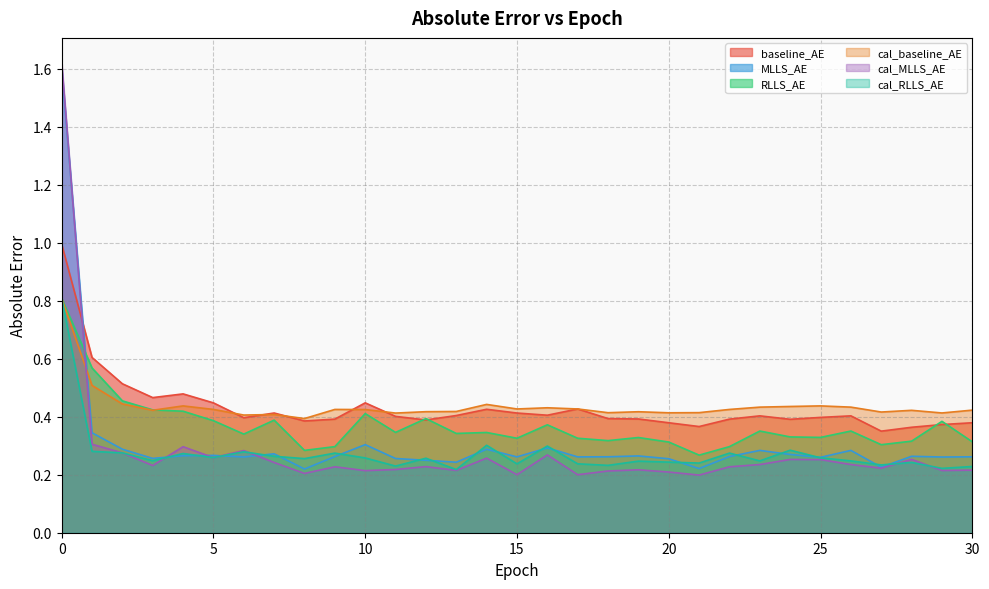

Reading right to left, list all the values displayed in this chart.

baseline_AE: 30=0.4	29=0.4	28=0.4	27=0.4	26=0.4	25=0.4	24=0.4	23=0.4	22=0.4	21=0.4	20=0.4	19=0.4	18=0.4	17=0.4	16=0.4	15=0.4	14=0.4	13=0.4	12=0.4	11=0.4	10=0.4	9=0.4	8=0.4	7=0.4	6=0.4	5=0.4	4=0.5	3=0.5	2=0.5	1=0.6	0=1.0
MLLS_AE: 30=0.3	29=0.3	28=0.3	27=0.2	26=0.3	25=0.3	24=0.3	23=0.3	22=0.3	21=0.2	20=0.3	19=0.3	18=0.3	17=0.3	16=0.3	15=0.3	14=0.3	13=0.2	12=0.2	11=0.3	10=0.3	9=0.3	8=0.2	7=0.3	6=0.3	5=0.3	4=0.3	3=0.3	2=0.3	1=0.3	0=1.6
RLLS_AE: 30=0.3	29=0.4	28=0.3	27=0.3	26=0.4	25=0.3	24=0.3	23=0.4	22=0.3	21=0.3	20=0.3	19=0.3	18=0.3	17=0.3	16=0.4	15=0.3	14=0.3	13=0.3	12=0.4	11=0.3	10=0.4	9=0.3	8=0.3	7=0.4	6=0.3	5=0.4	4=0.4	3=0.4	2=0.5	1=0.6	0=0.8
cal_baseline_AE: 30=0.4	29=0.4	28=0.4	27=0.4	26=0.4	25=0.4	24=0.4	23=0.4	22=0.4	21=0.4	20=0.4	19=0.4	18=0.4	17=0.4	16=0.4	15=0.4	14=0.4	13=0.4	12=0.4	11=0.4	10=0.4	9=0.4	8=0.4	7=0.4	6=0.4	5=0.4	4=0.4	3=0.4	2=0.4	1=0.5	0=0.8
cal_MLLS_AE: 30=0.2	29=0.2	28=0.3	27=0.2	26=0.2	25=0.3	24=0.3	23=0.2	22=0.2	21=0.2	20=0.2	19=0.2	18=0.2	17=0.2	16=0.3	15=0.2	14=0.3	13=0.2	12=0.2	11=0.2	10=0.2	9=0.2	8=0.2	7=0.2	6=0.3	5=0.3	4=0.3	3=0.2	2=0.3	1=0.3	0=1.6
cal_RLLS_AE: 30=0.2	29=0.2	28=0.2	27=0.2	26=0.2	25=0.3	24=0.3	23=0.2	22=0.3	21=0.2	20=0.2	19=0.2	18=0.2	17=0.2	16=0.3	15=0.2	14=0.3	13=0.2	12=0.3	11=0.2	10=0.3	9=0.3	8=0.3	7=0.3	6=0.3	5=0.3	4=0.3	3=0.2	2=0.3	1=0.3	0=0.8